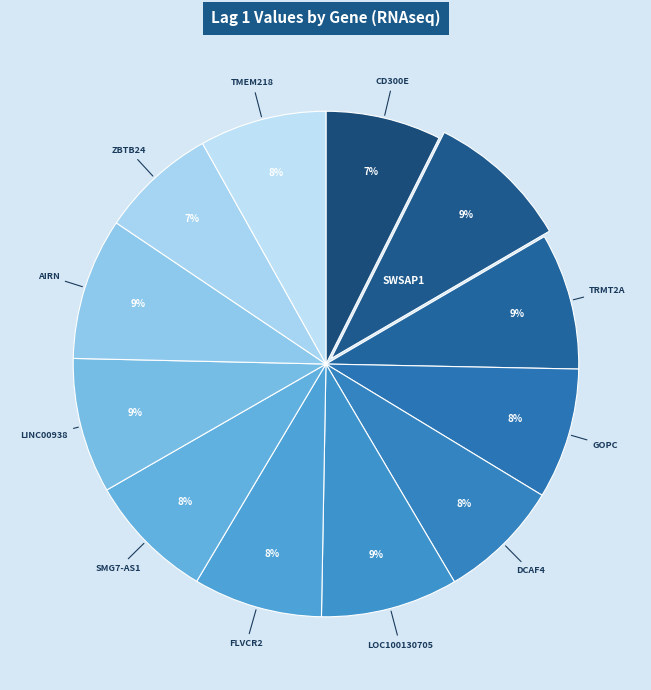

How many slices are in this pie chart?

12